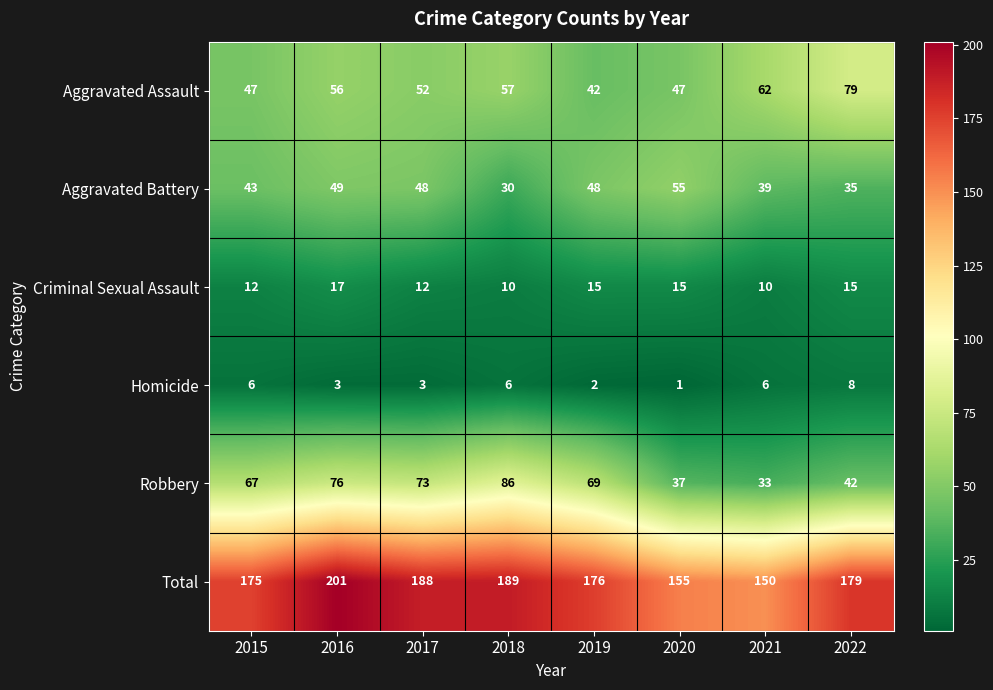

How many categories are shown in the chart?

8